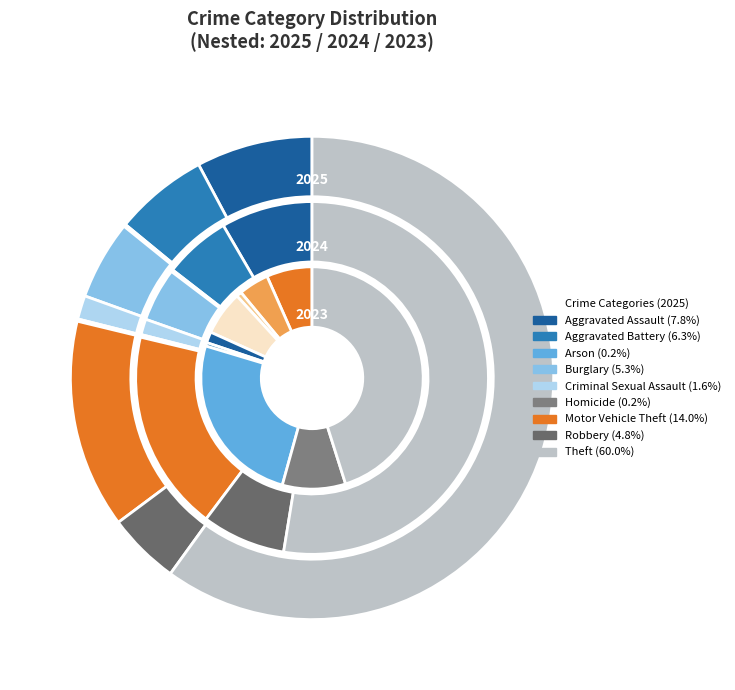

Which series changed the most between 4 and 5?

values_2024